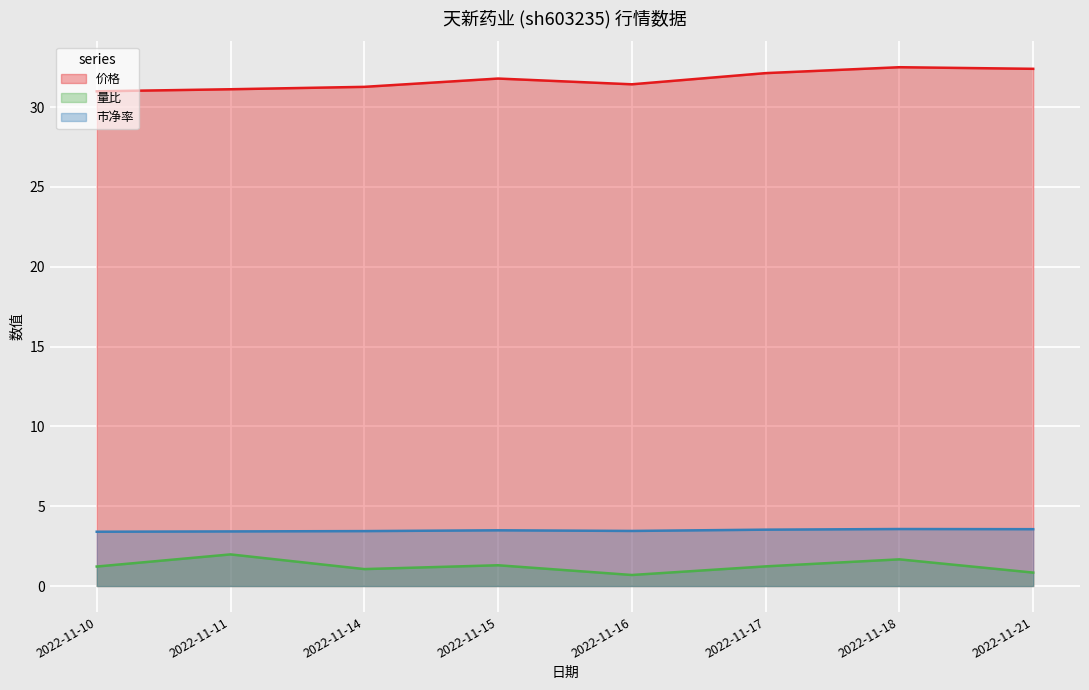

What is the sum of the 市净率 values at 2022-11-17 and 2022-11-15?

7.0